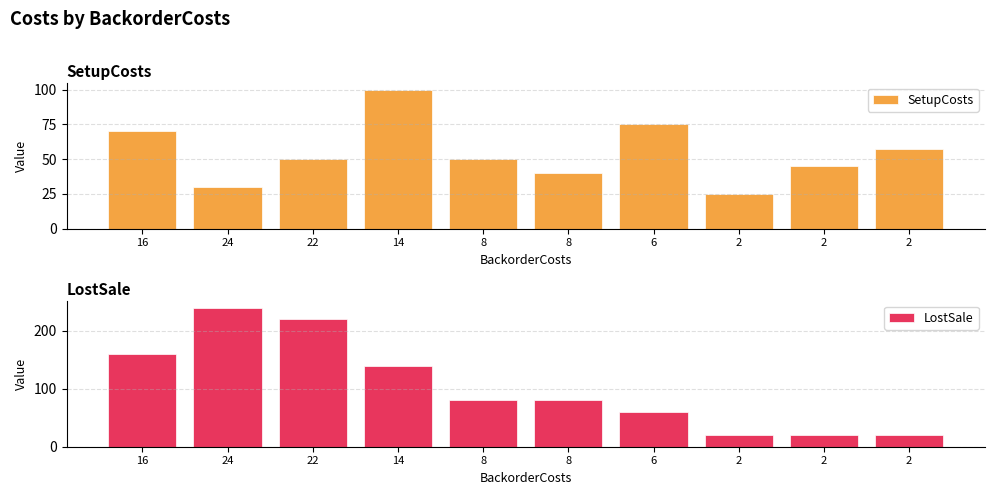

Is it true that LostSale equals 95.8 at 16?

False